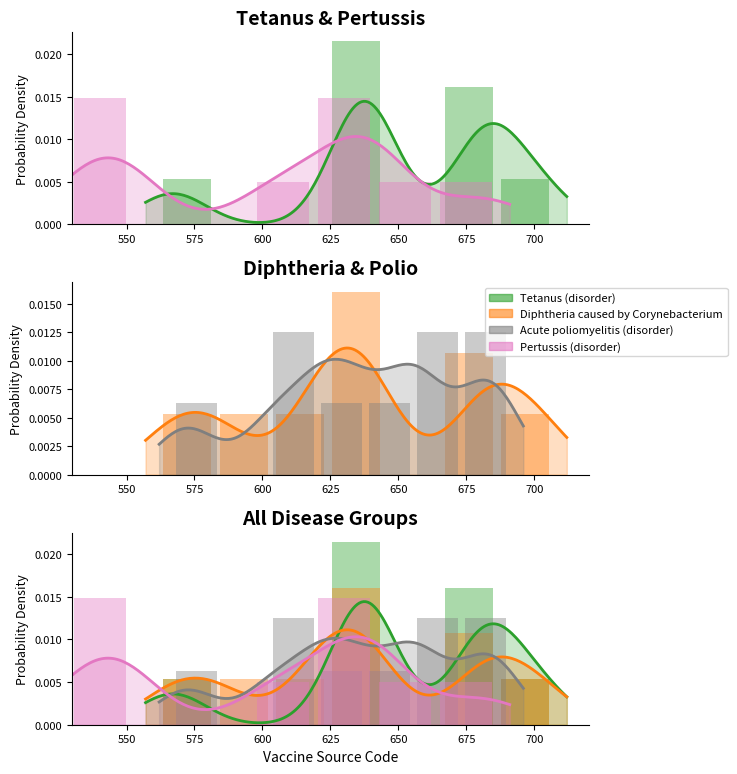

Rank the series by their maximum value, from highest to lowest.

Tetanus (disorder), Diphtheria caused by Corynebacterium, Pertussis (disorder), Acute poliomyelitis (disorder)